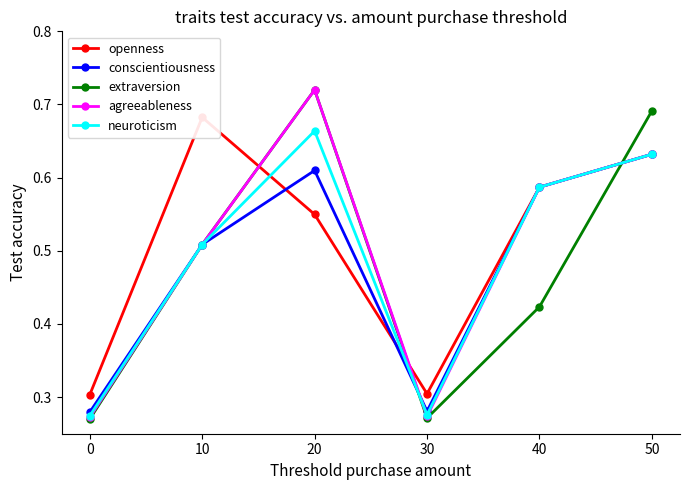

Reading left to right, list all the values displayed in this chart.

openness: 0.3	0.7	0.5	0.3	0.6	0.6
conscientiousness: 0.3	0.5	0.6	0.3	0.6	0.6
extraversion: 0.3	0.5	0.7	0.3	0.4	0.7
agreeableness: 0.3	0.5	0.7	0.3	0.6	0.6
neuroticism: 0.3	0.5	0.7	0.3	0.6	0.6